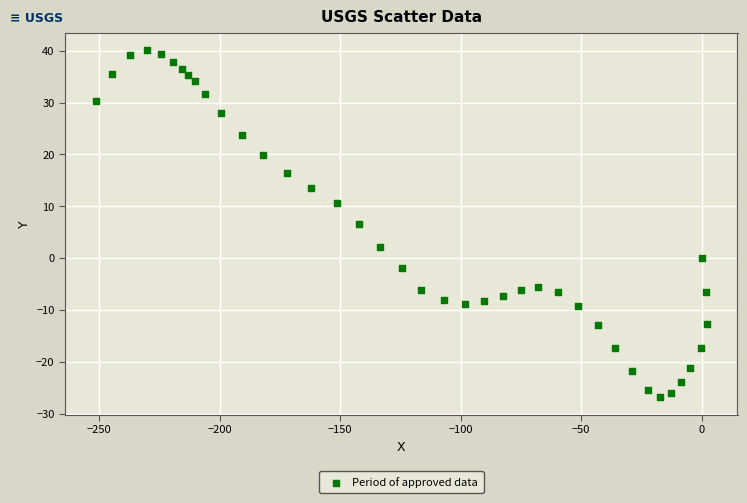

What is the range of X values (max minus min)?

253.7